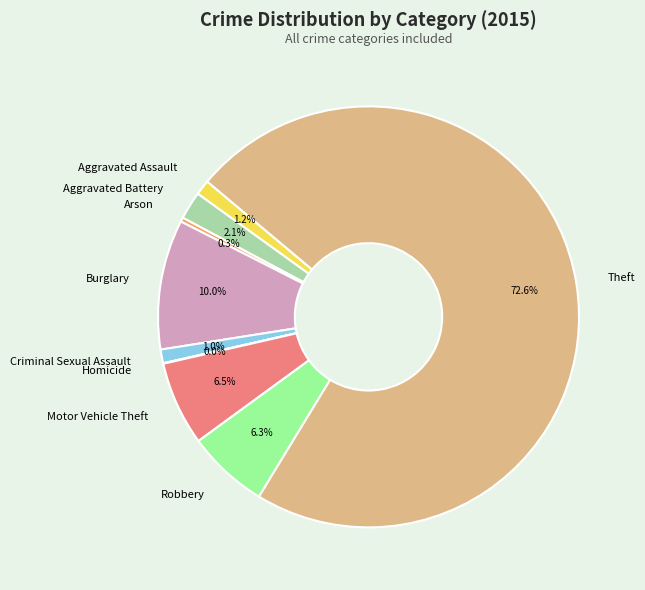

Which category has the biggest portion of the pie?

Theft